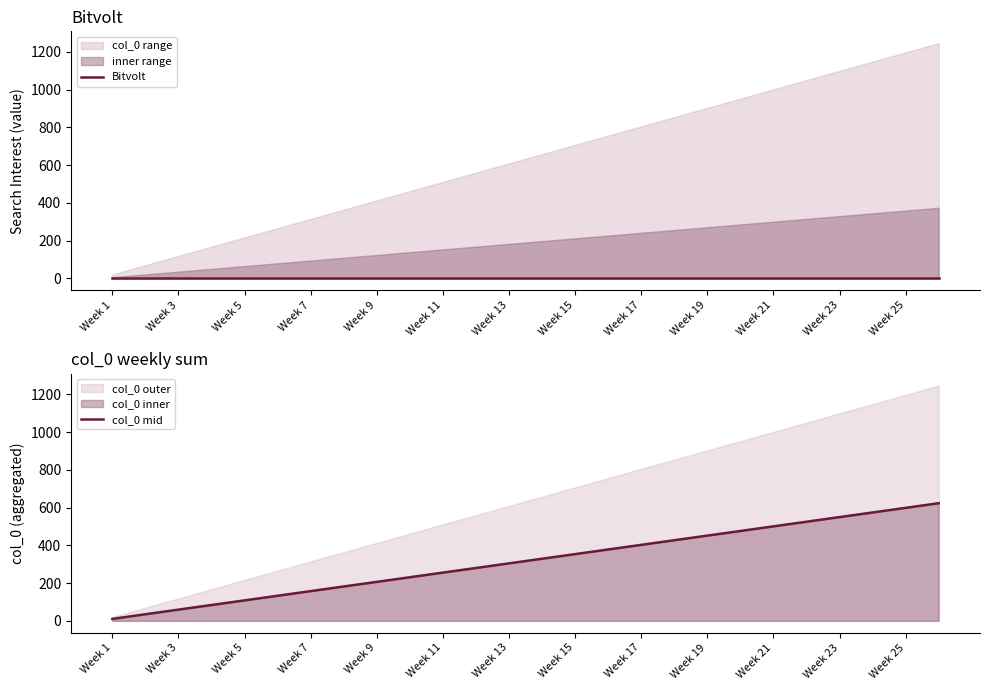

True or false: col_0 mid and Bitvolt intersect in this chart.

False